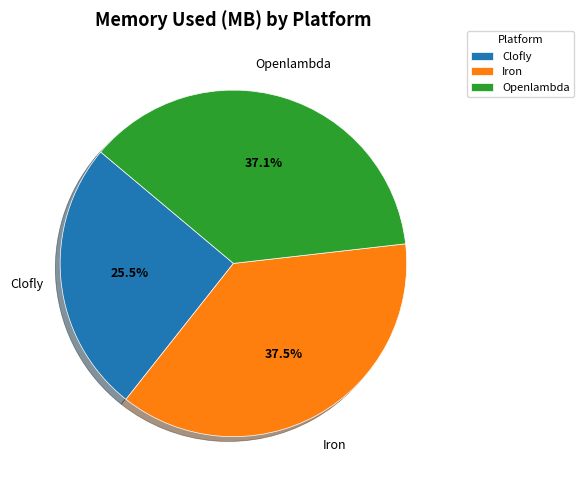

Does Iron account for over 50% of the chart?

No